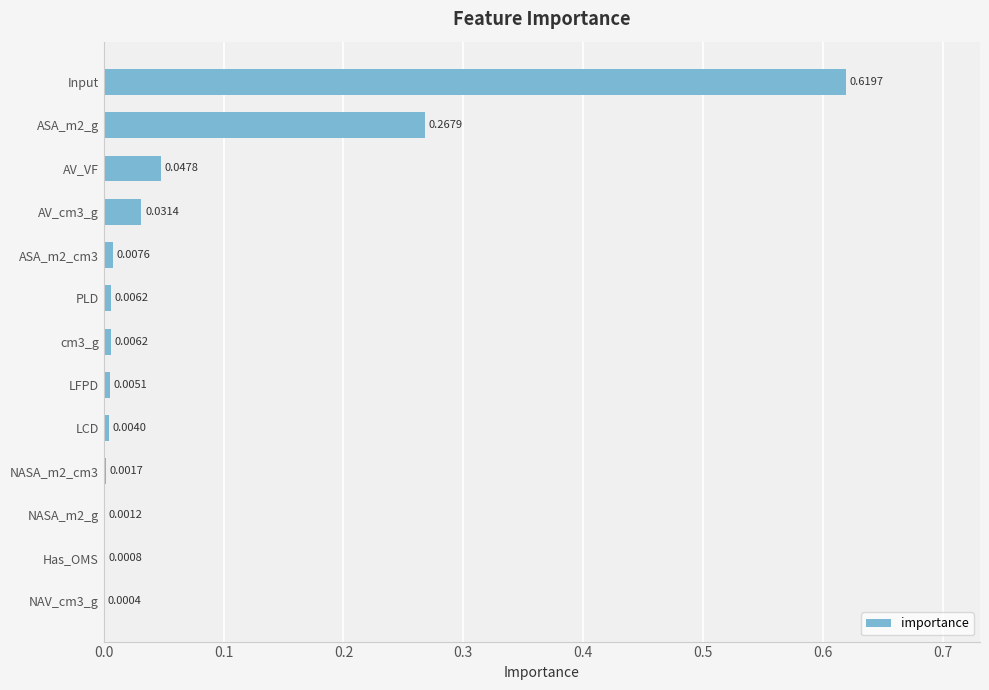

At which category does the chart reach its peak across all series?

Input